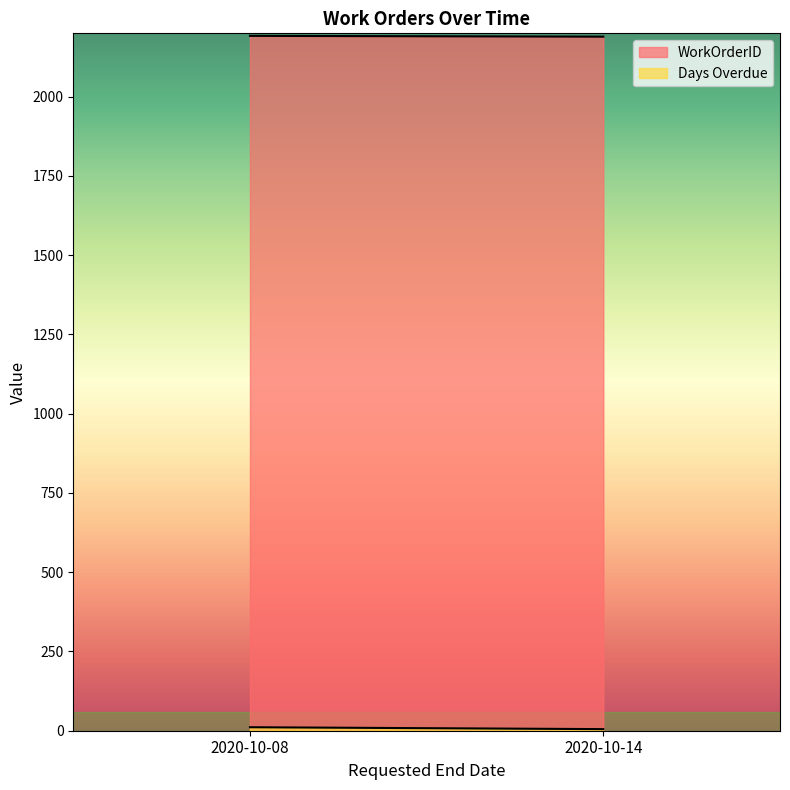

What is the difference between the maximum and minimum values in the Days Overdue series?

6